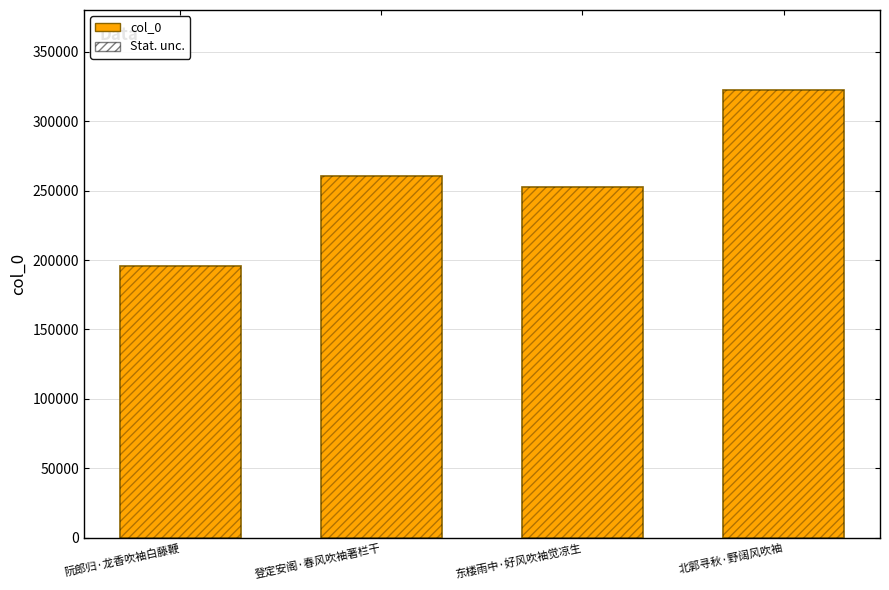

How many values in the Stat. unc. series exceed 260131?

1